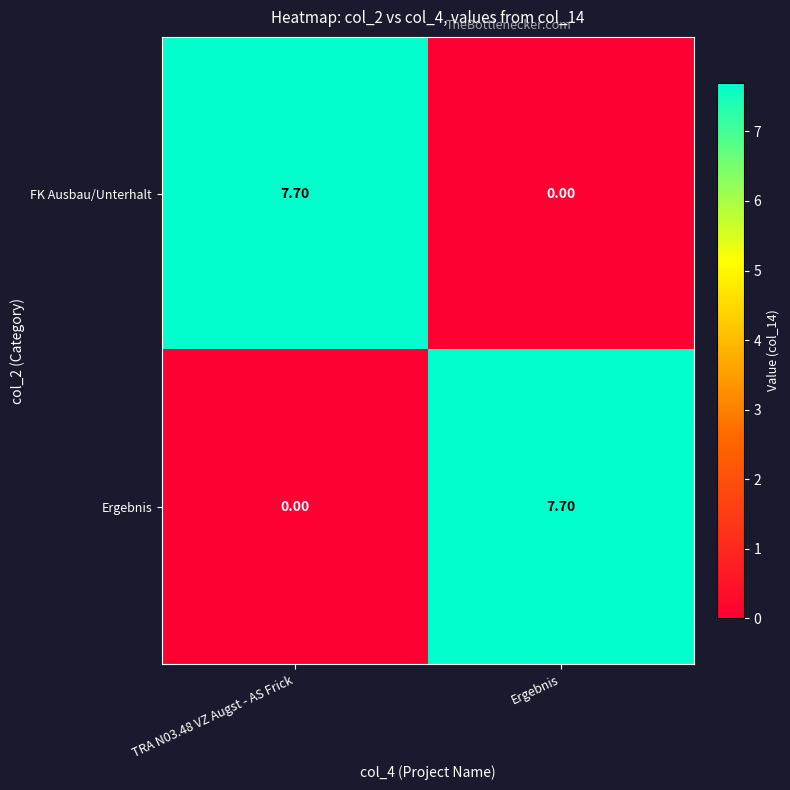

What is the difference between the FK Ausbau/Unterhalt values at TRA N03.48 VZ Augst - AS Frick and Ergebnis?

7.7